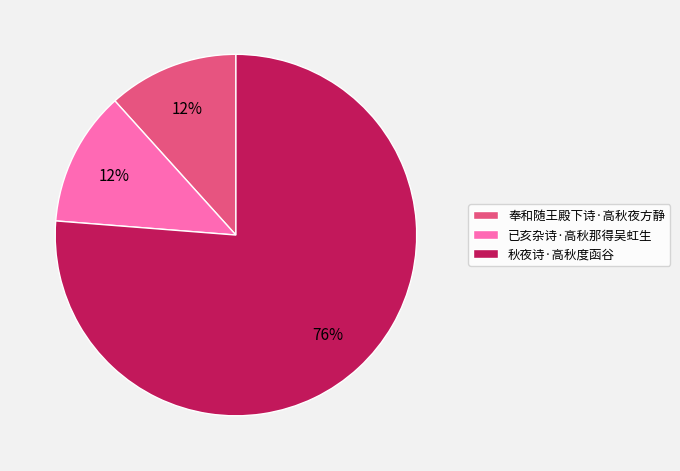

What is the majority slice?

秋夜诗·高秋度函谷